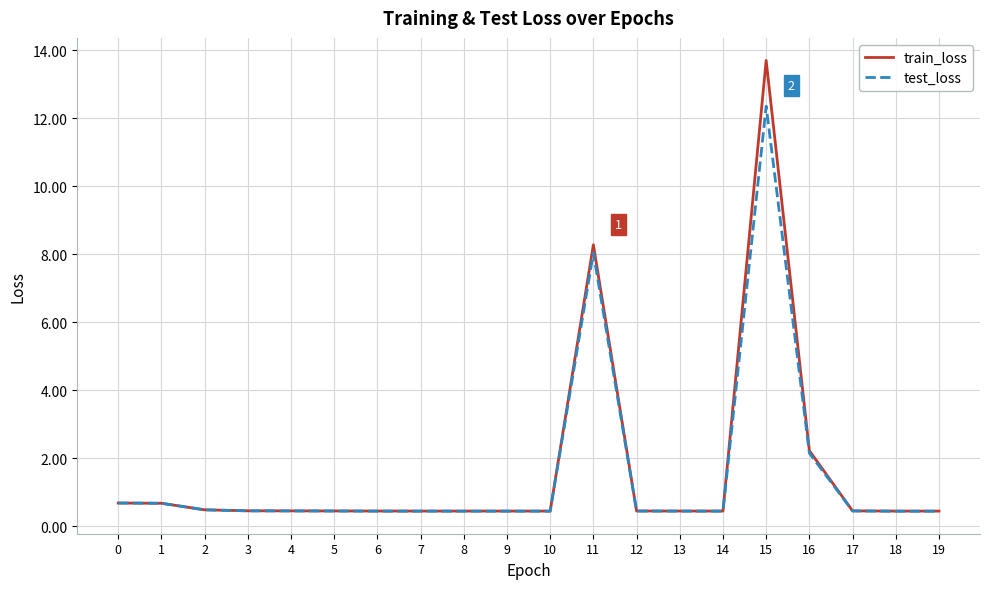

Rank the series by their maximum value, from highest to lowest.

train_loss, test_loss